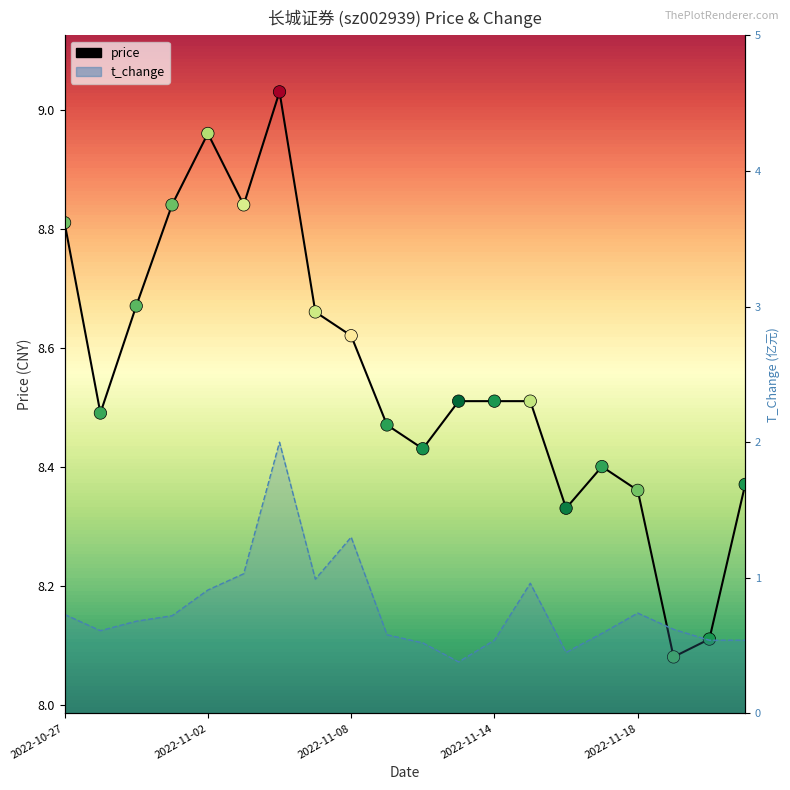

Which series contains the highest Y value?

price